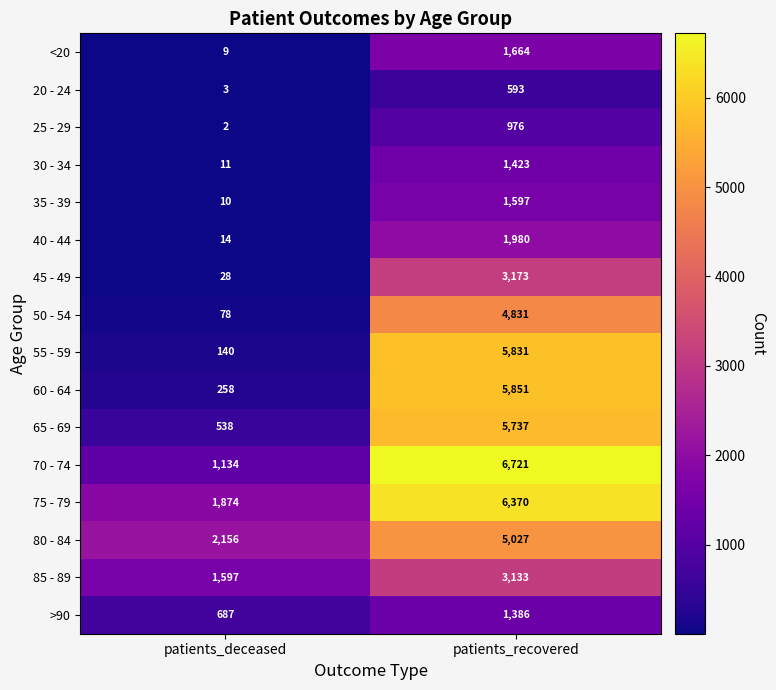

What is the difference between the maximum and minimum values in the 60 - 64 series?

5593